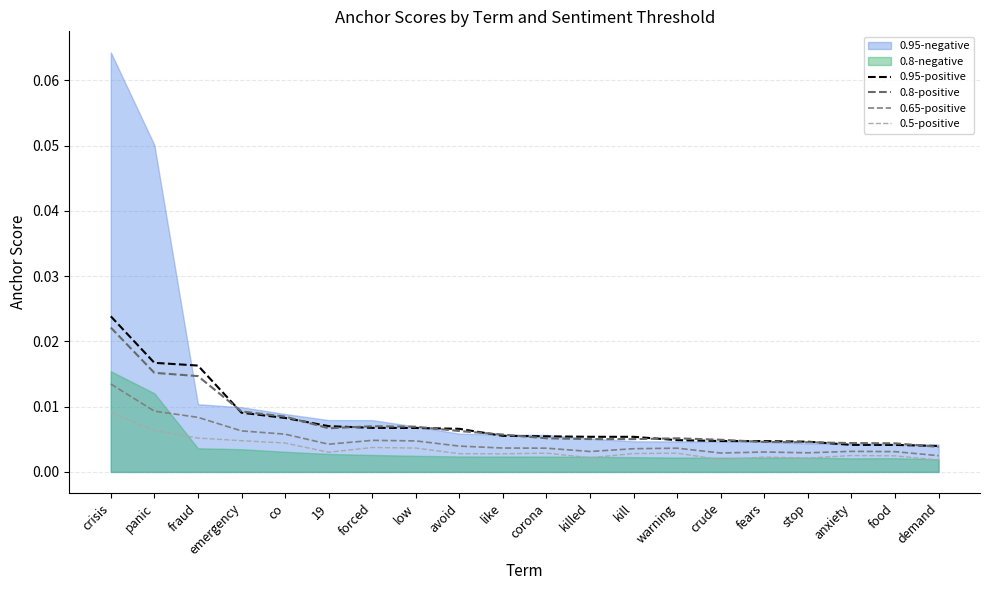

At how many categories does at least one series exceed 0?

20